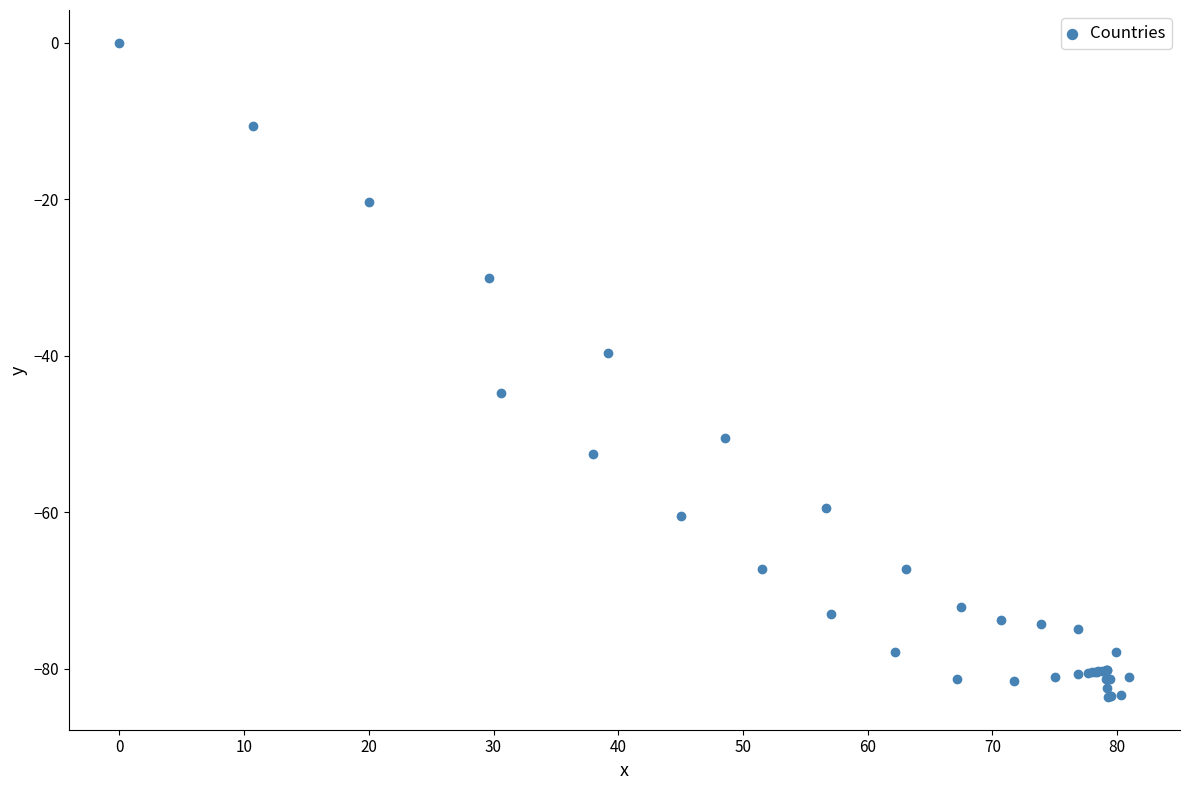

What Y value in the scatter plot is closest to -41?

-39.6